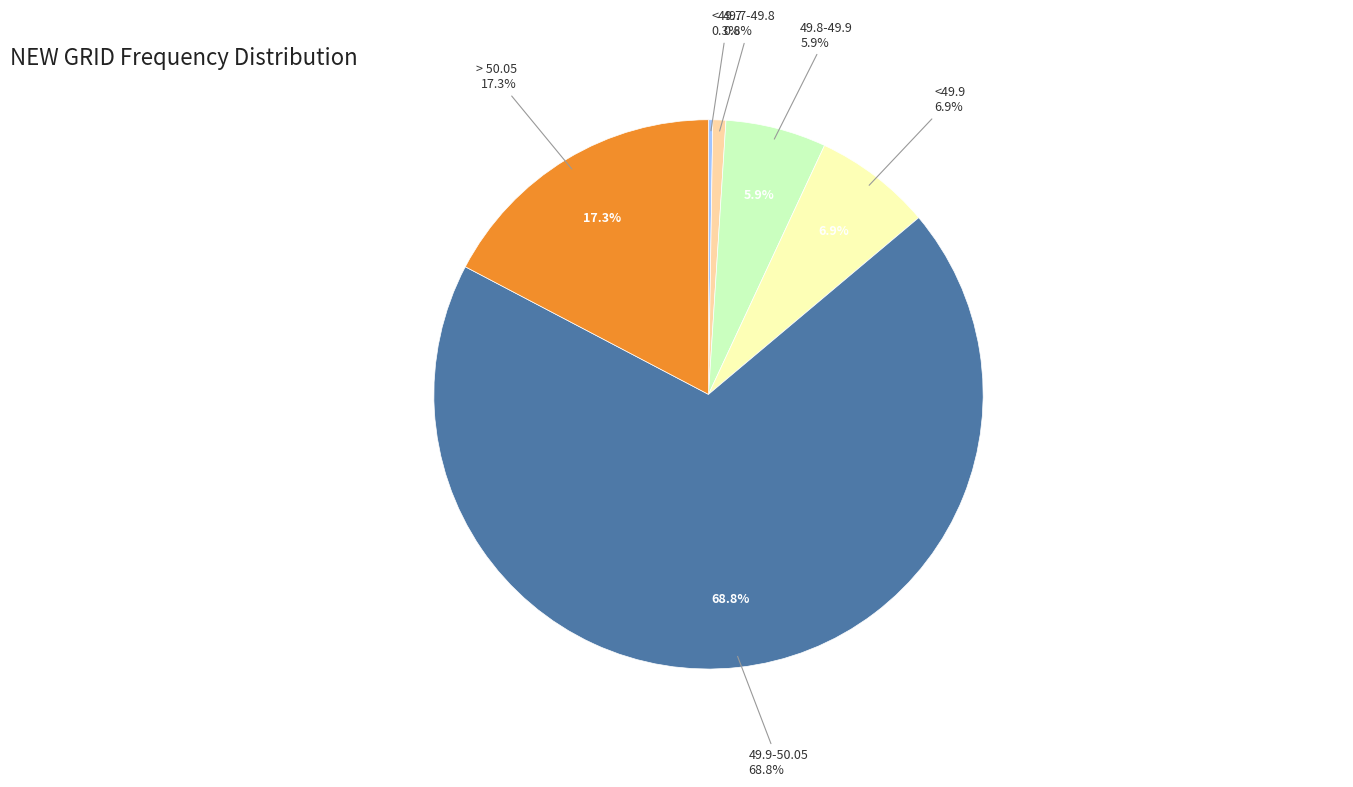

Which slice is the largest?

49.9-50.05